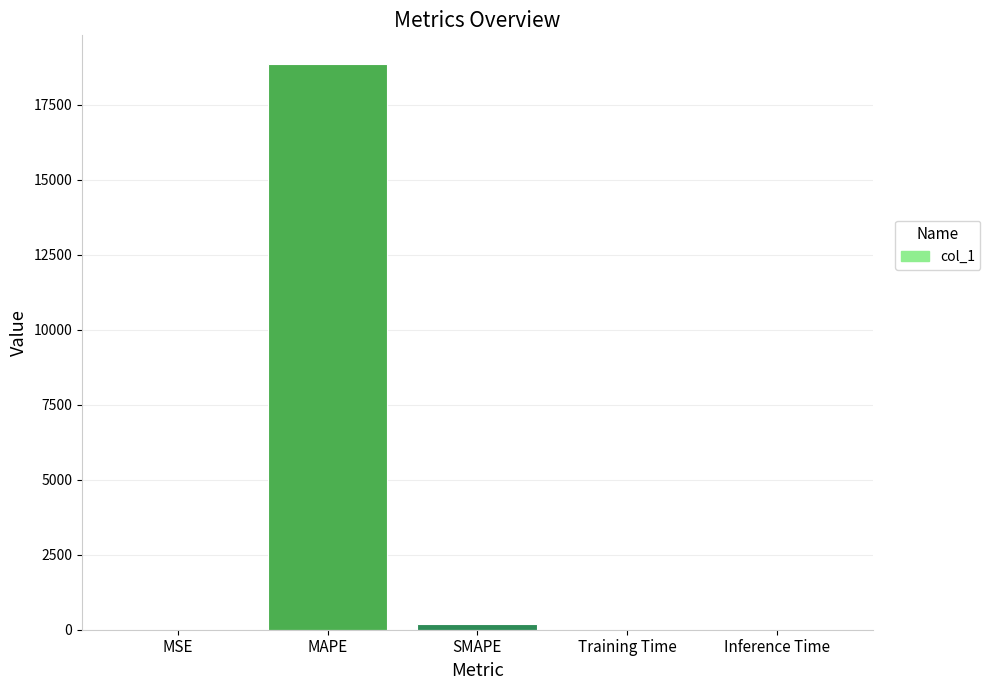

What is the sum of all values?

19071.2